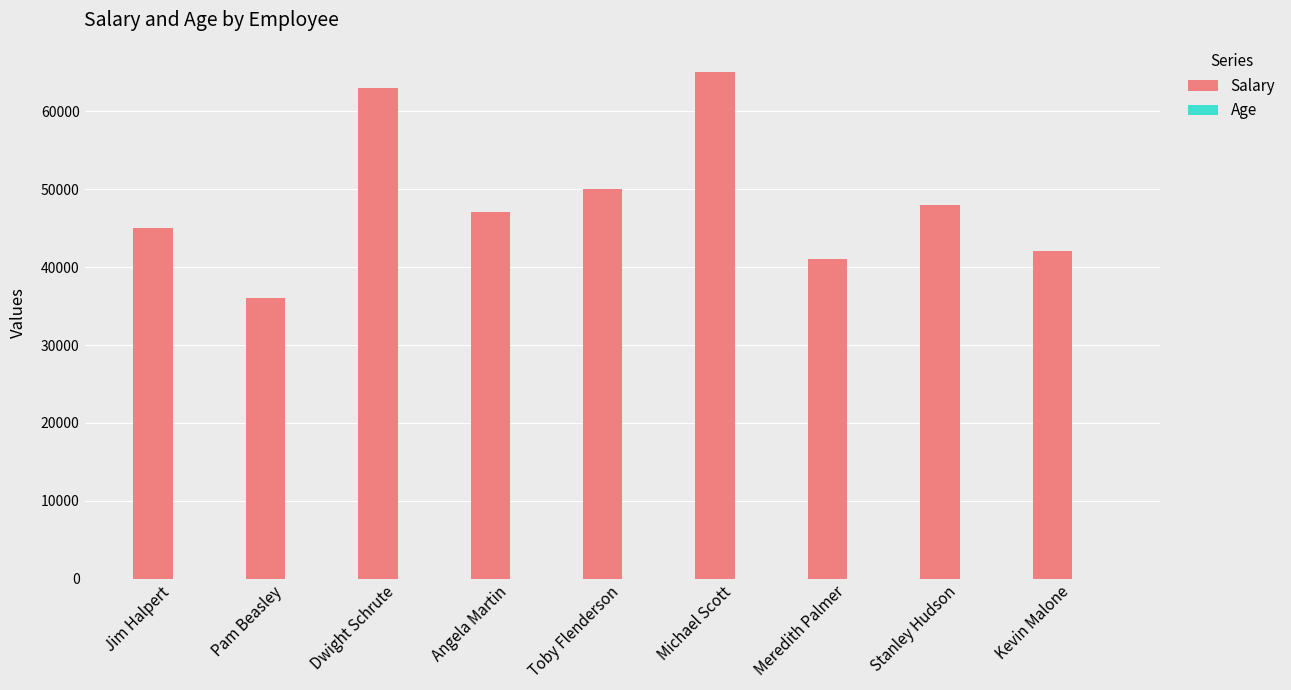

True or false: Salary has a value of 78700 at Jim Halpert.

False